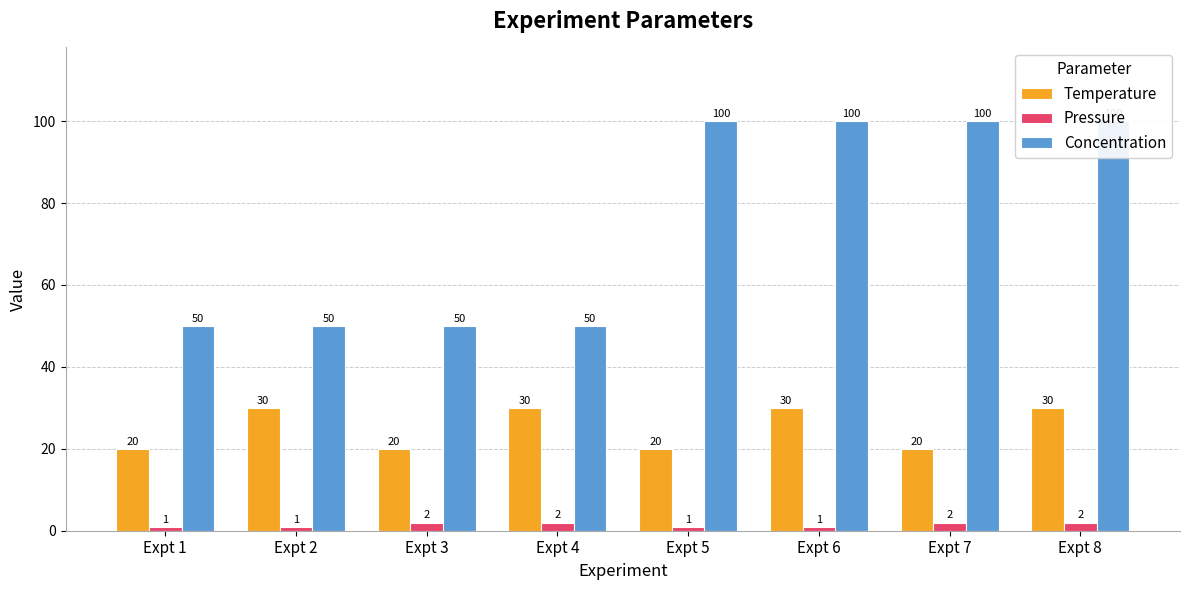

What are all the series names shown in the legend?

Temperature, Pressure, Concentration